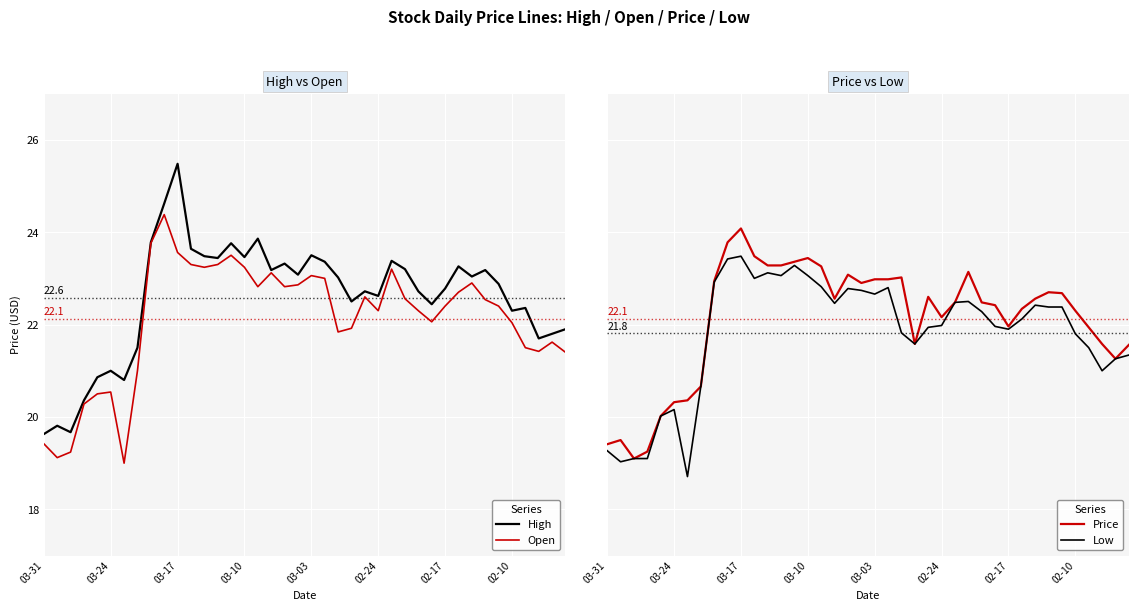

The value of High at 02-24 is 22.6. True or false?

True